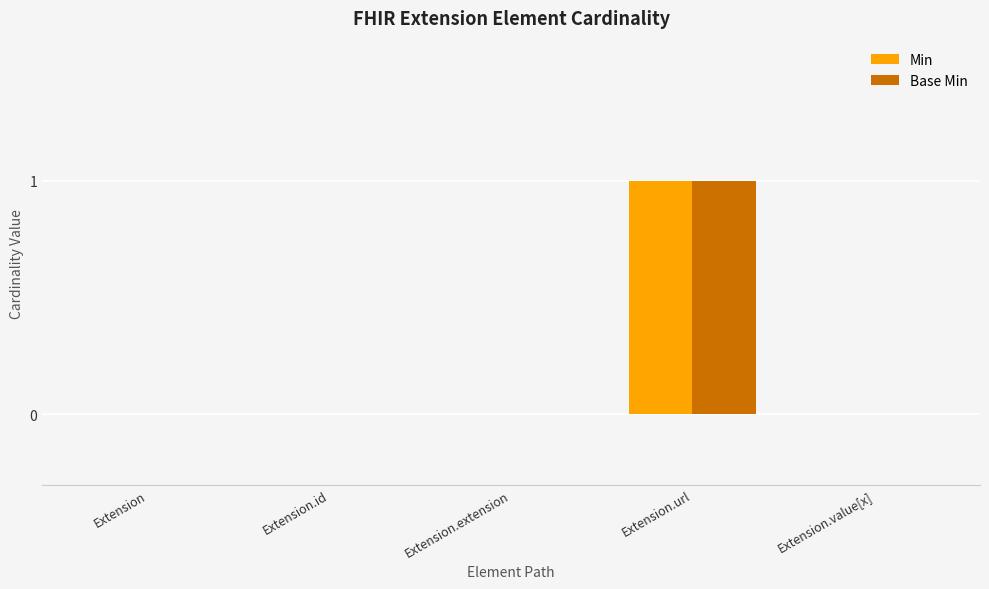

Which label corresponds to the largest value in the chart?

Extension.url